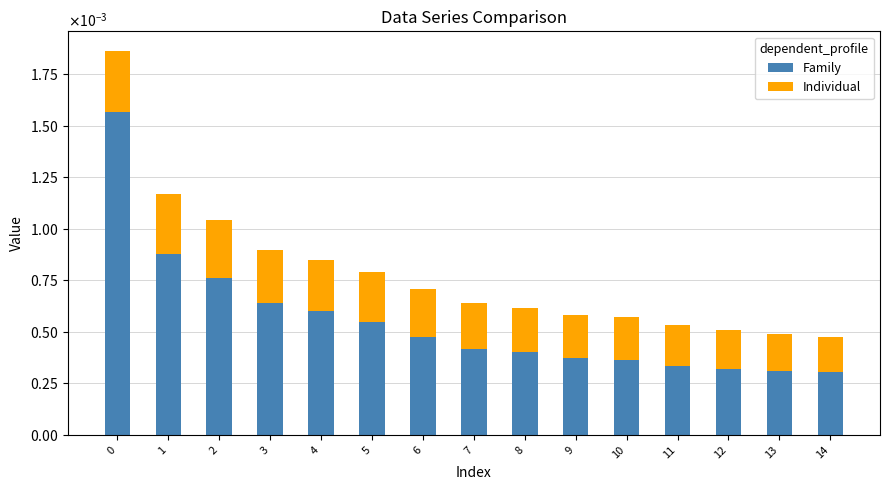

Are the bars grouped side by side (vs. stacked)?

No